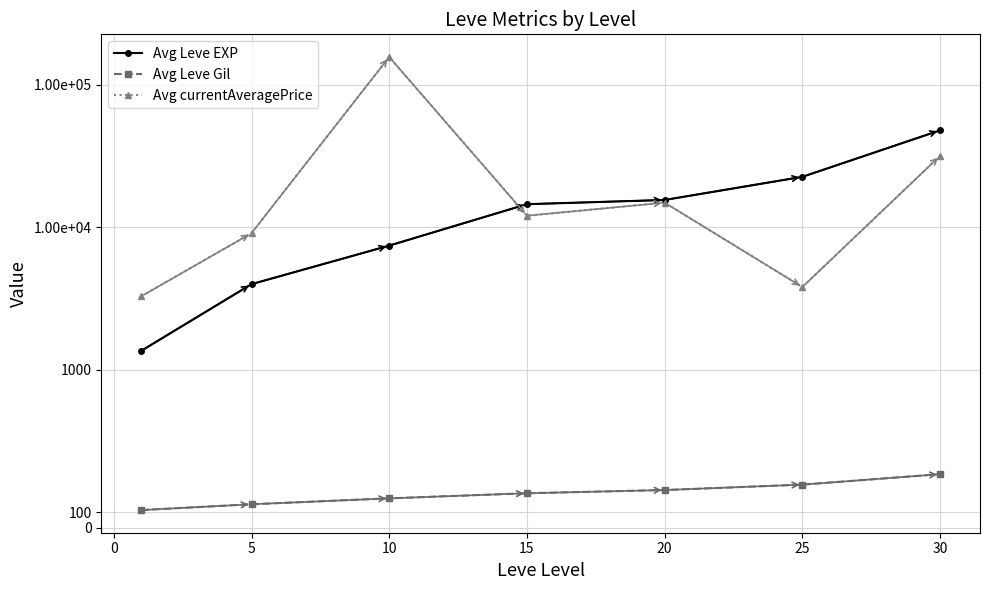

What is the value of the Avg currentAveragePrice point at the 5th from the left?

14831.9